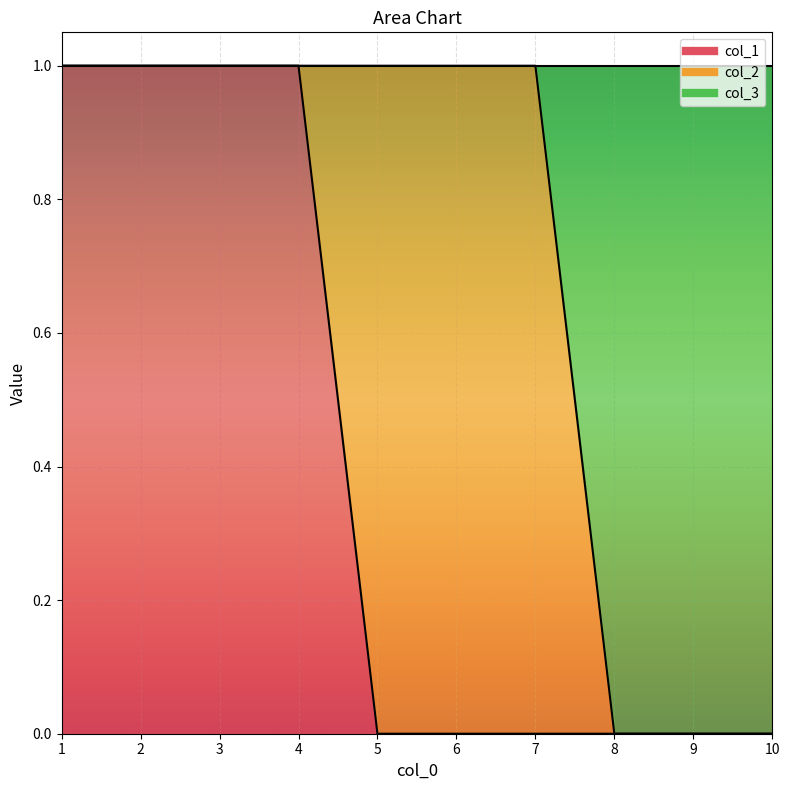

True or false: col_3 has a value of -1 at 9.

False